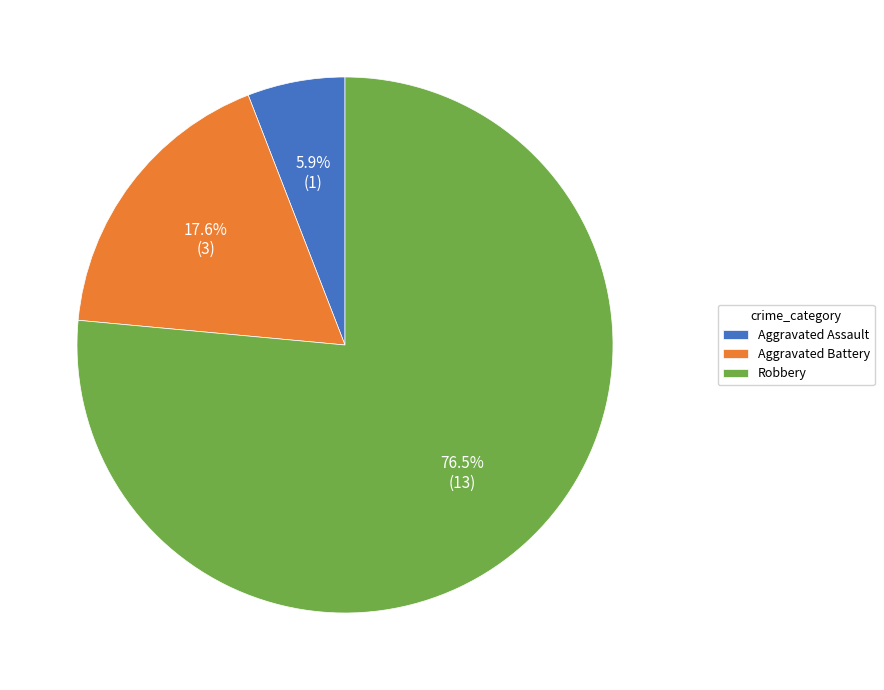

Is it true that Aggravated Assault is 6% of the pie?

True